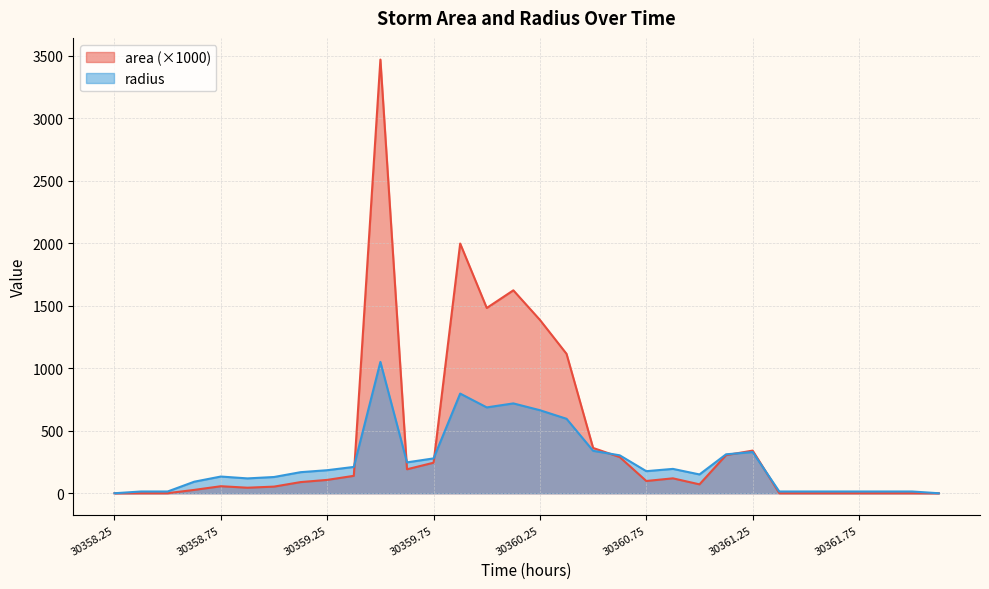

What is the spread (max minus min) of values at 30360.75?

78.6